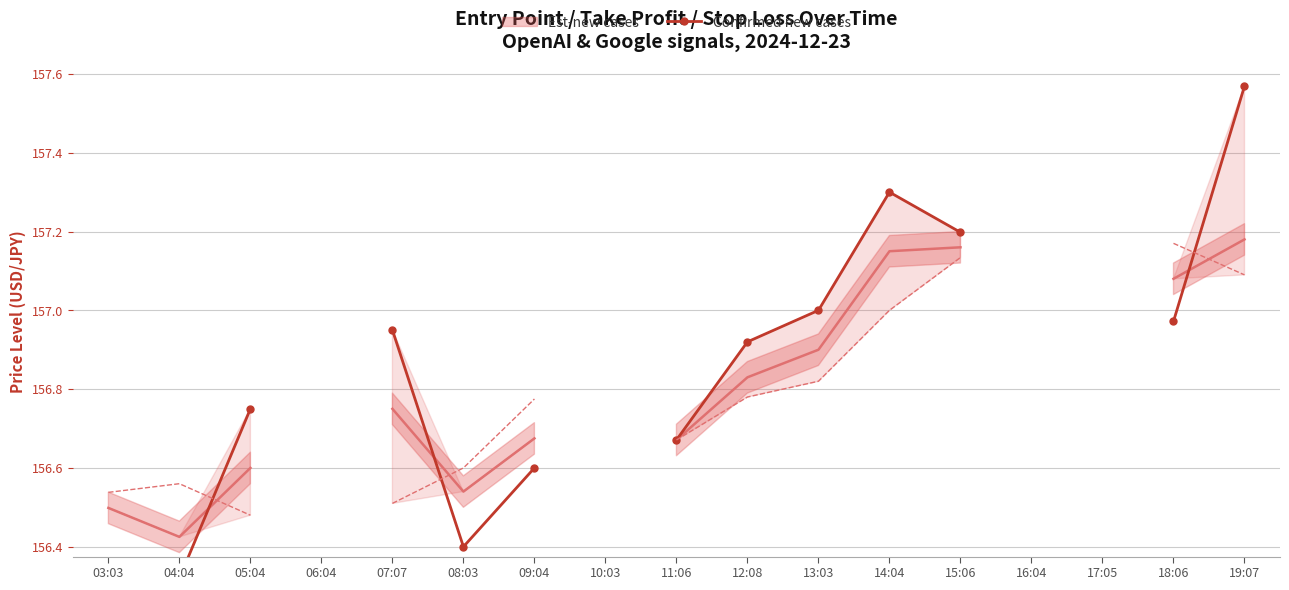

At which category does the data reach its first local peak?

14:04